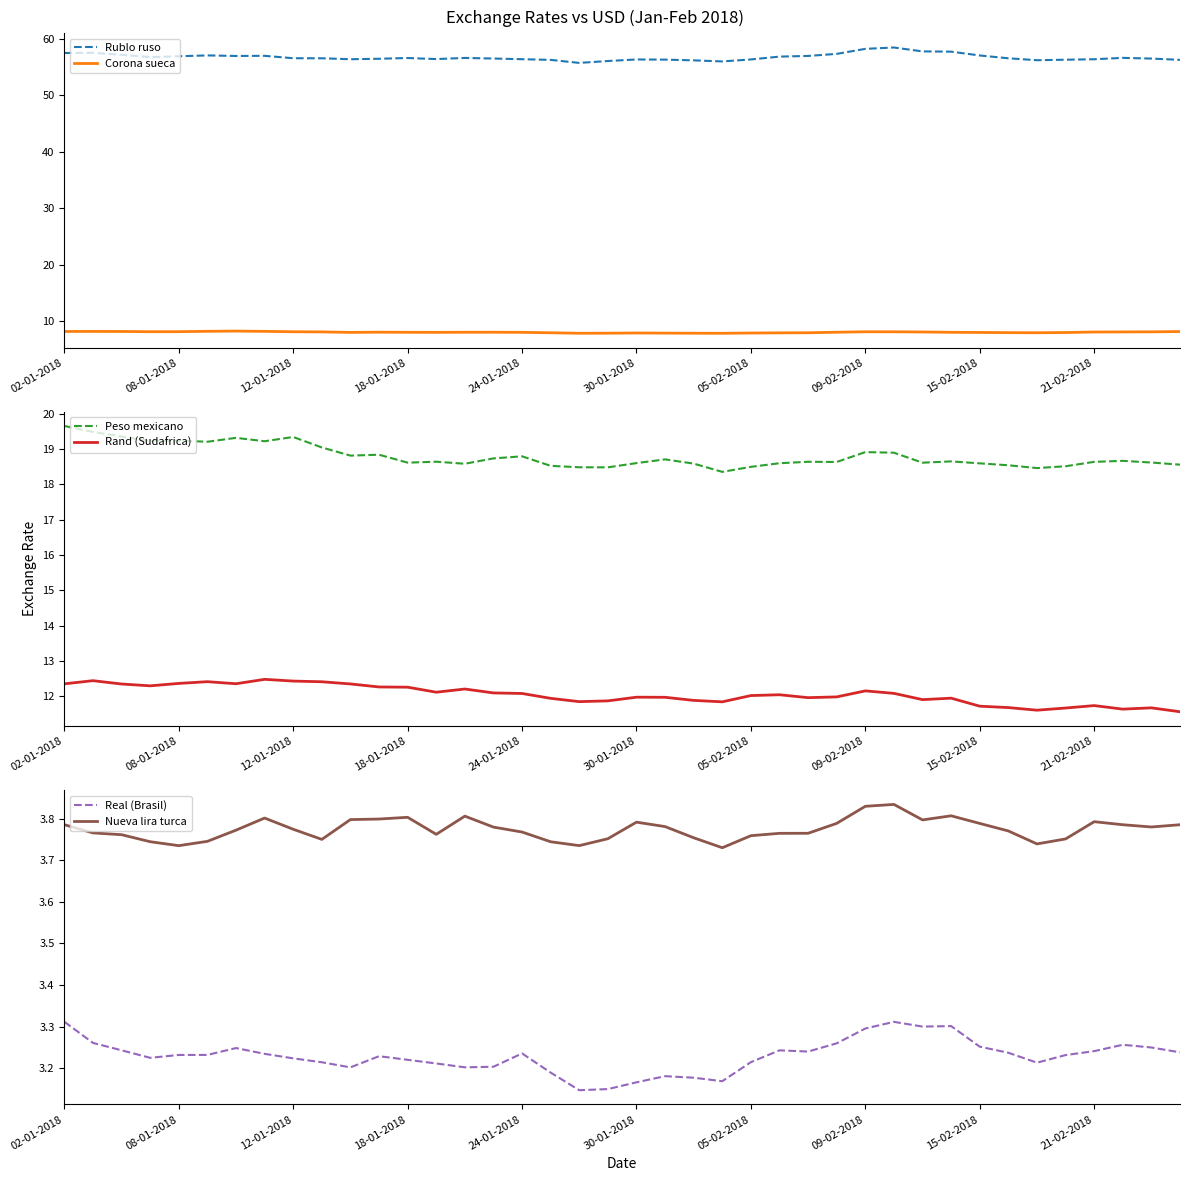

Does the chart display data point markers on the line(s)?

No